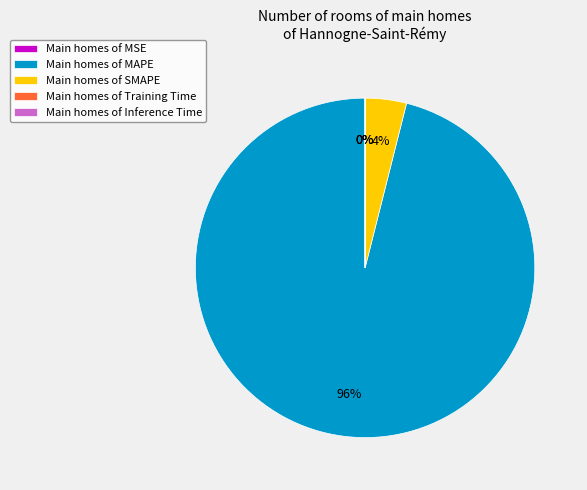

To the nearest percent, what is the average slice percentage?

20%